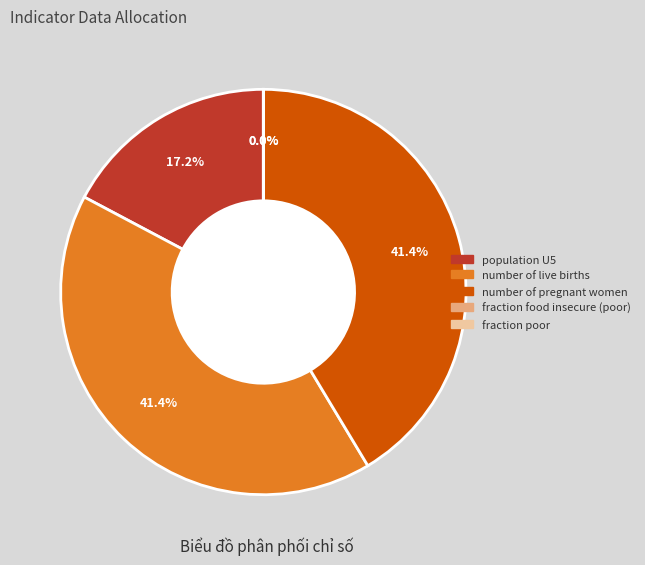

Does any single category account for the majority?

No